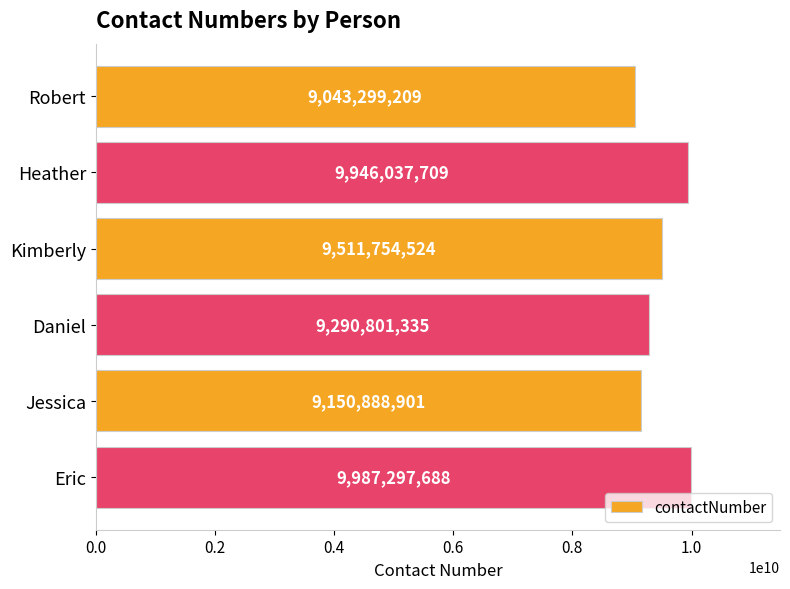

How many bars are there in total?

6